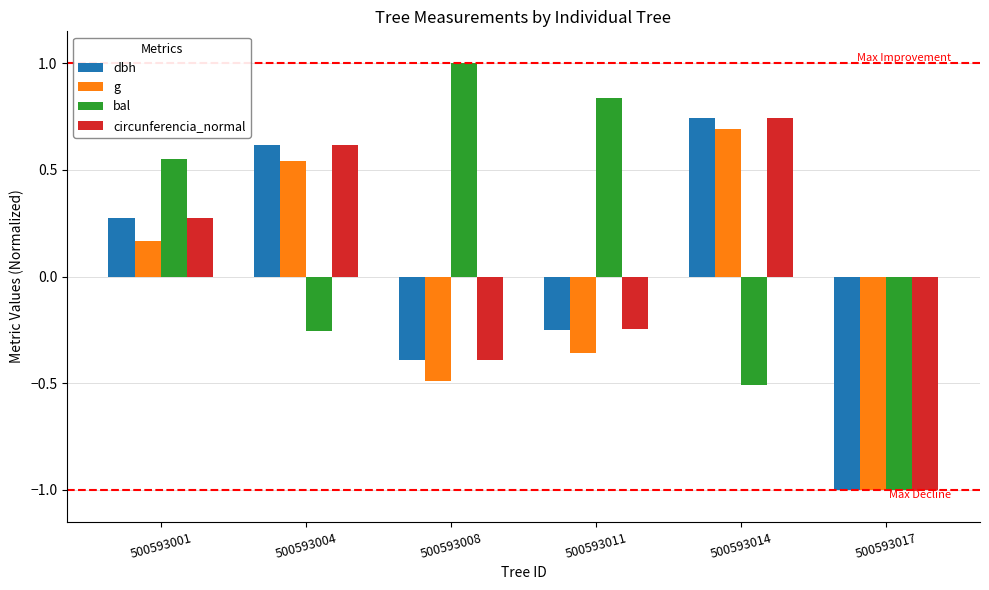

Where is bal nearest to the value 0?

500593004